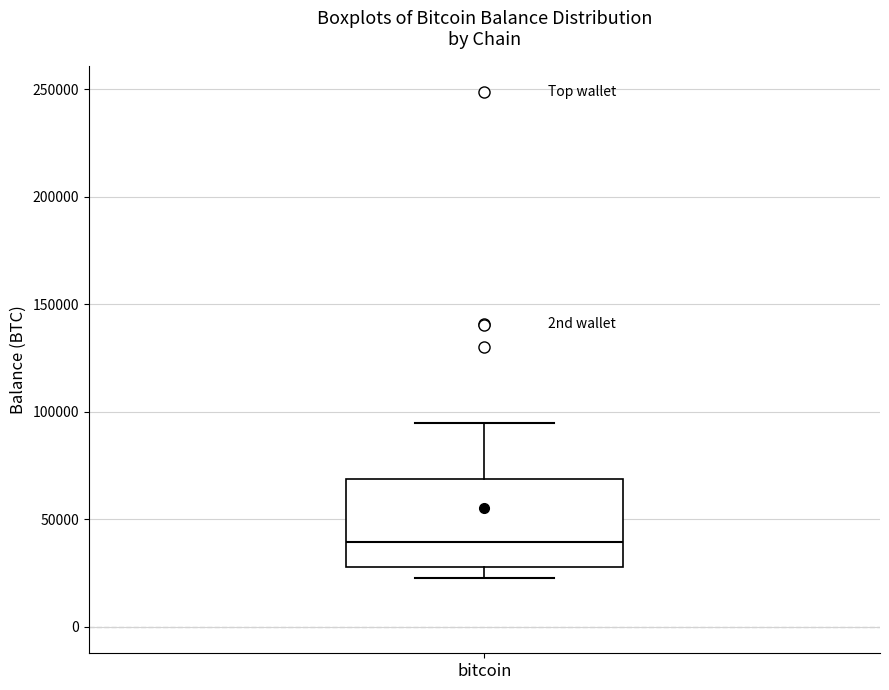

Where does the median line of the box for bitcoin sit on the y-axis? The values are not printed on the chart, so give them approximately, as read against the axis.

40000